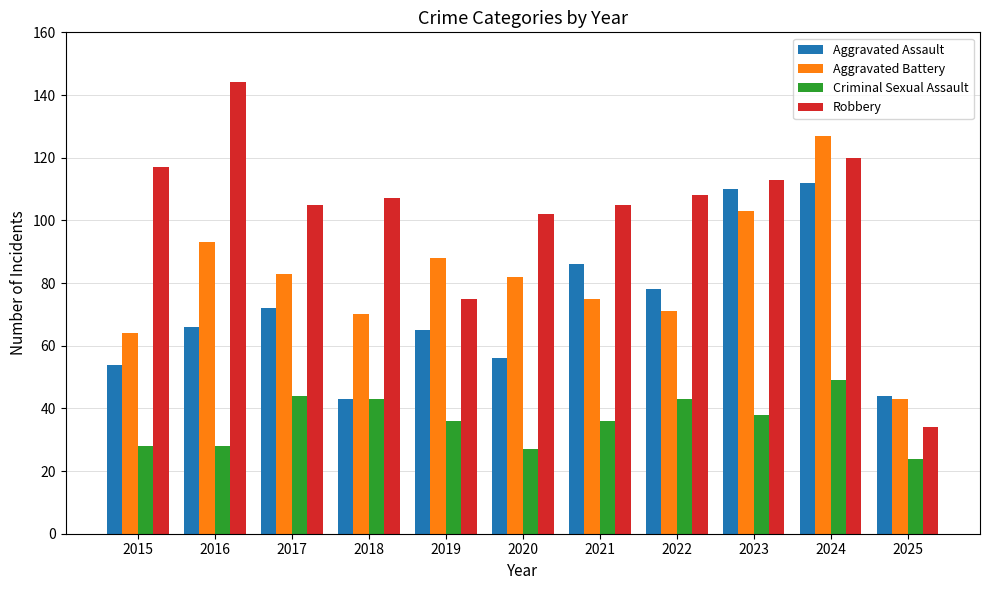

Which series changed the most between 2024 and 2025?

Robbery